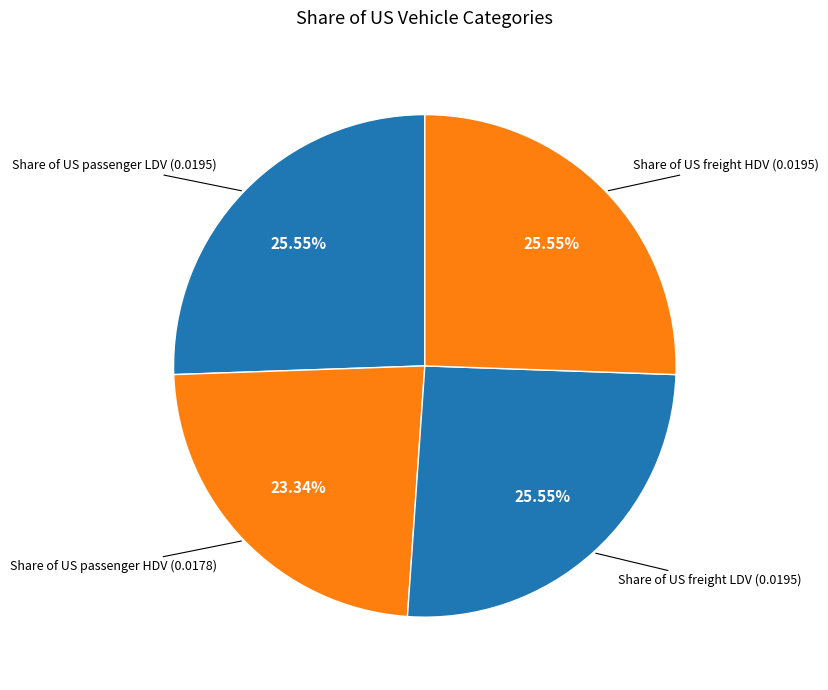

How many slices are in this pie chart?

4